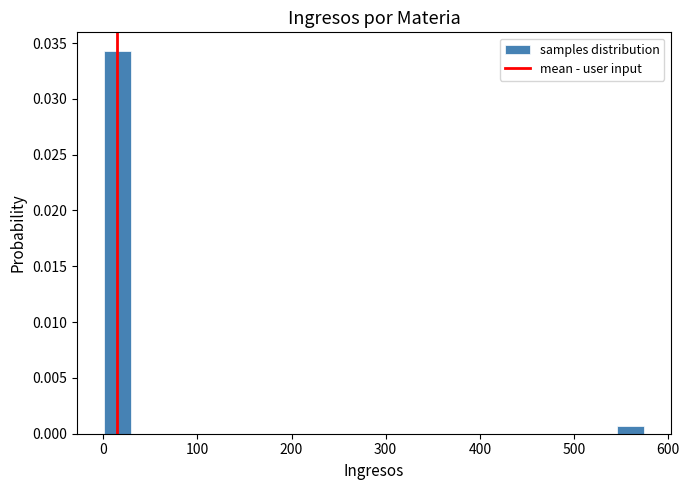

Around what value on the x-axis is the tallest bar? Give the approximate position of its centre, as read against the axis.

20